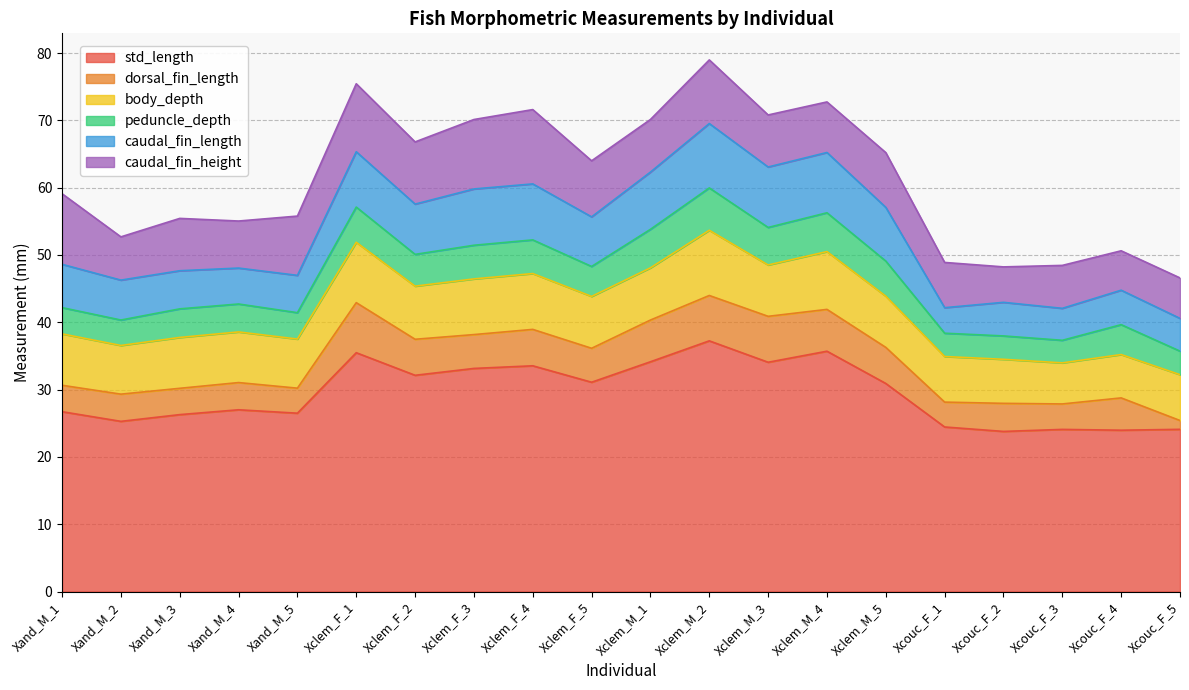

Where is caudal_fin_height nearest to the value 8?

Xclem_M_5